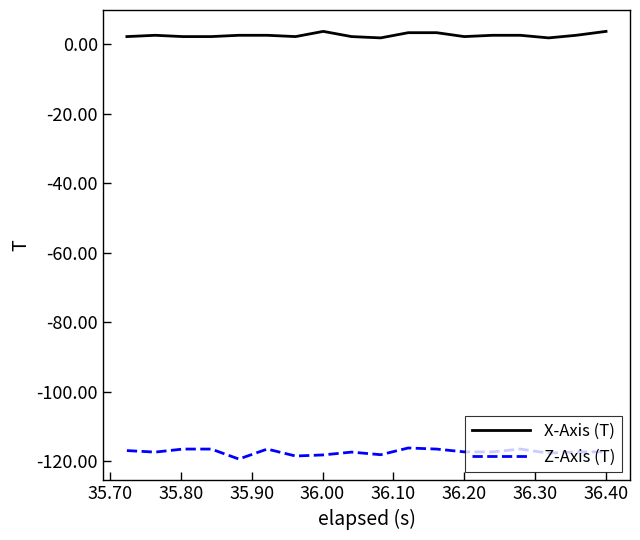

Rank the series by their maximum value, from highest to lowest.

X-Axis (T), Z-Axis (T)